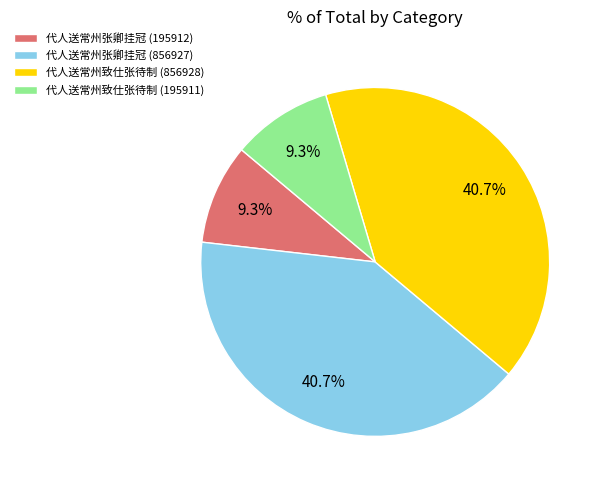

Does 代人送常州张卿挂冠 (195912) represent more than half of the total?

No